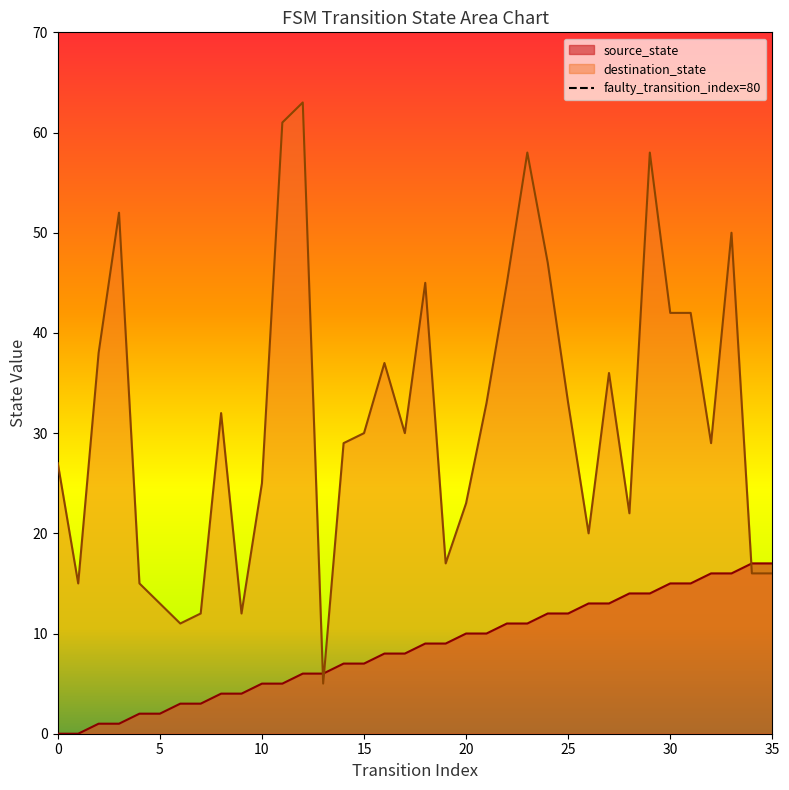

What is the difference between the maximum and minimum values in the destination_state series?

58